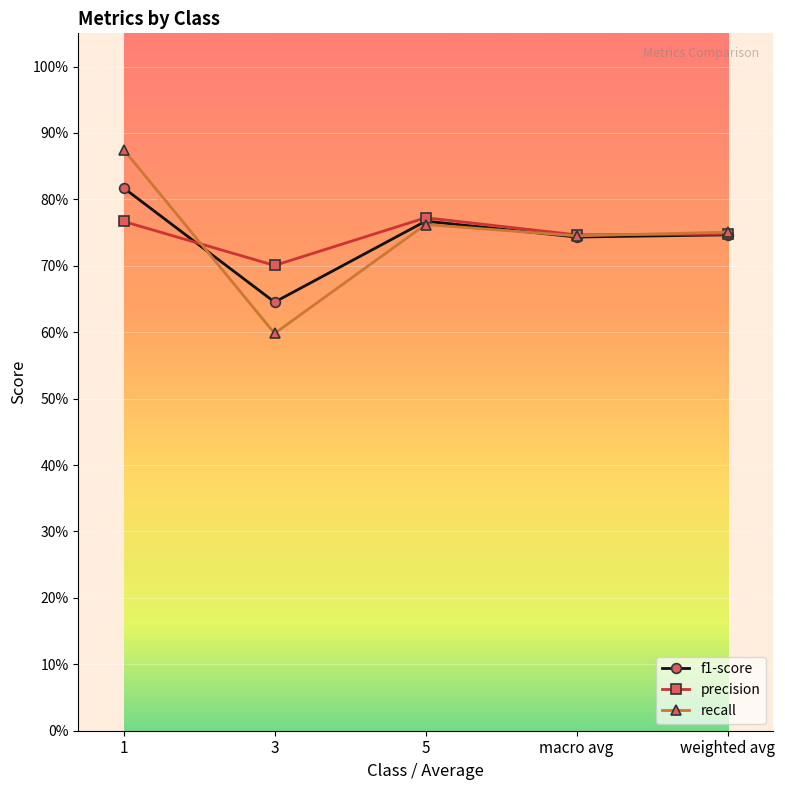

What are all the series names shown in the legend?

f1-score, precision, recall